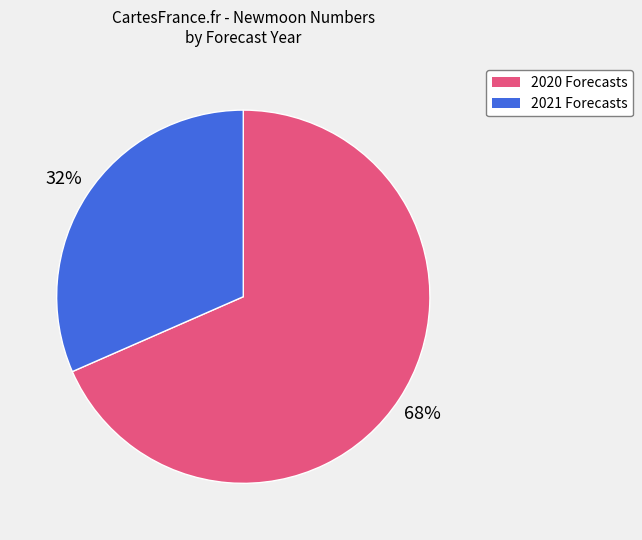

To the nearest percent, what is the average slice percentage?

50%